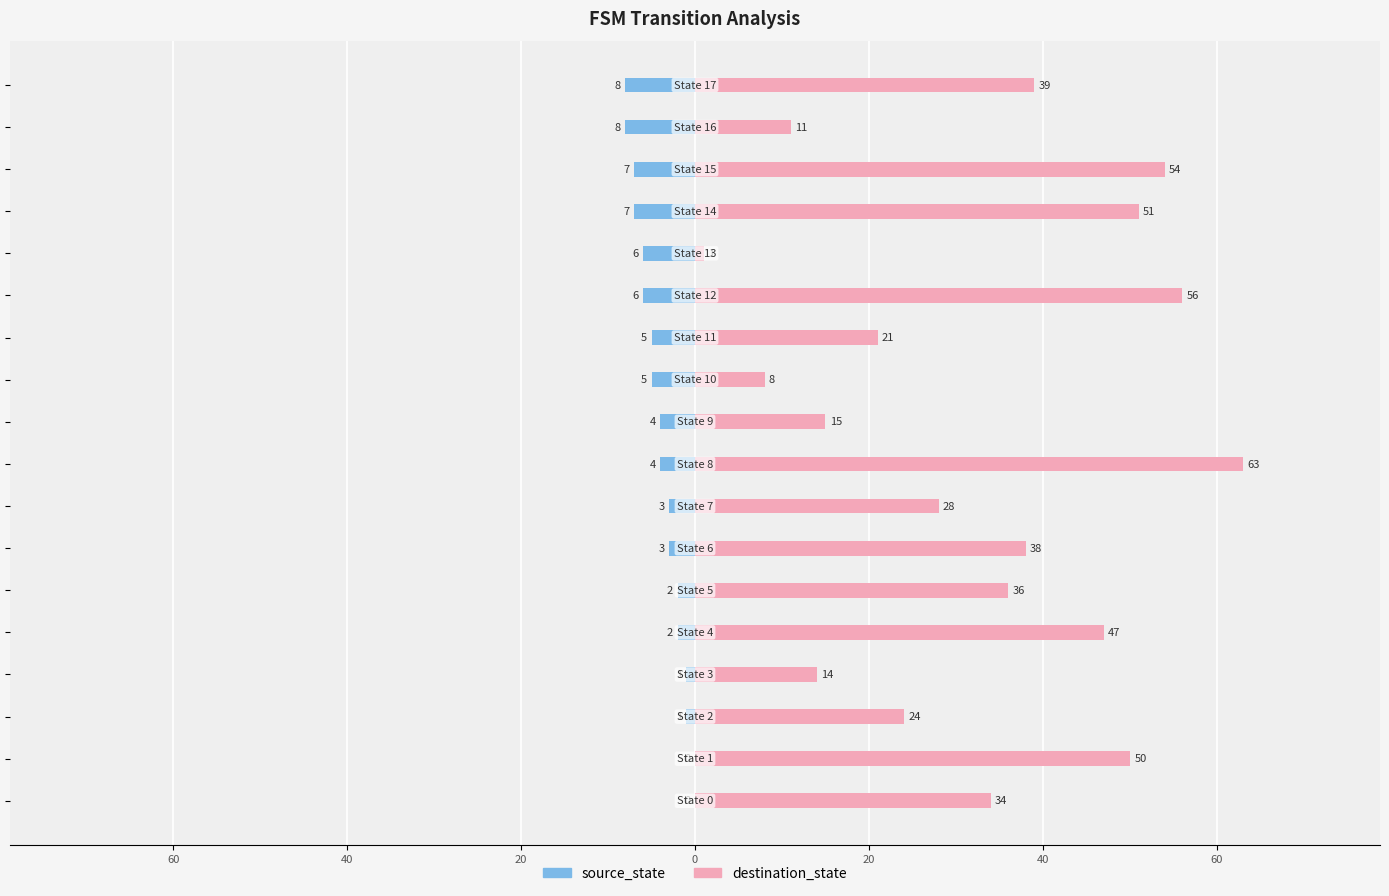

True or false: source_state has a value of -6 at 13.

True